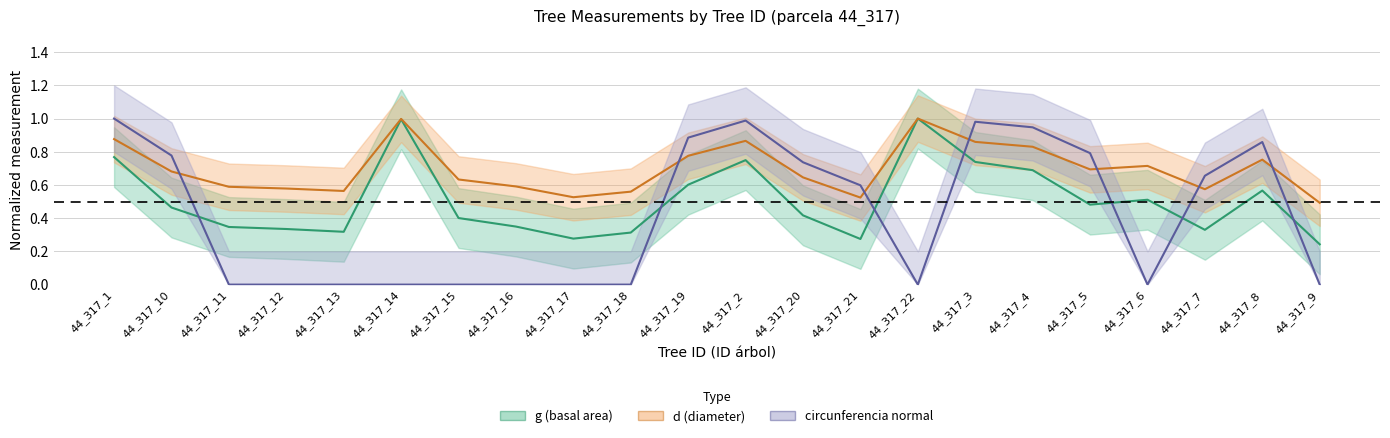

What are all the series names shown in the legend?

g (basal area), d (diameter), circunferencia normal